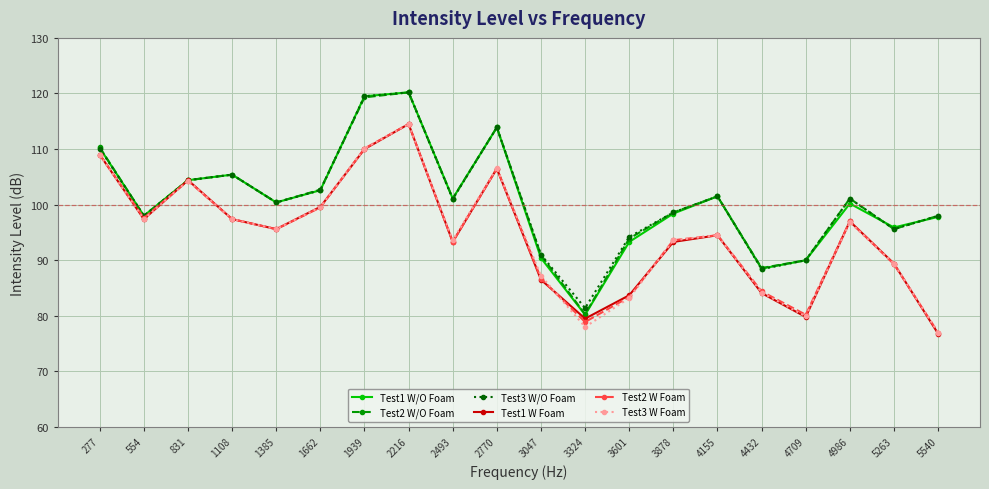

At which category does Test3 W/O Foam reach its first local peak?

1108